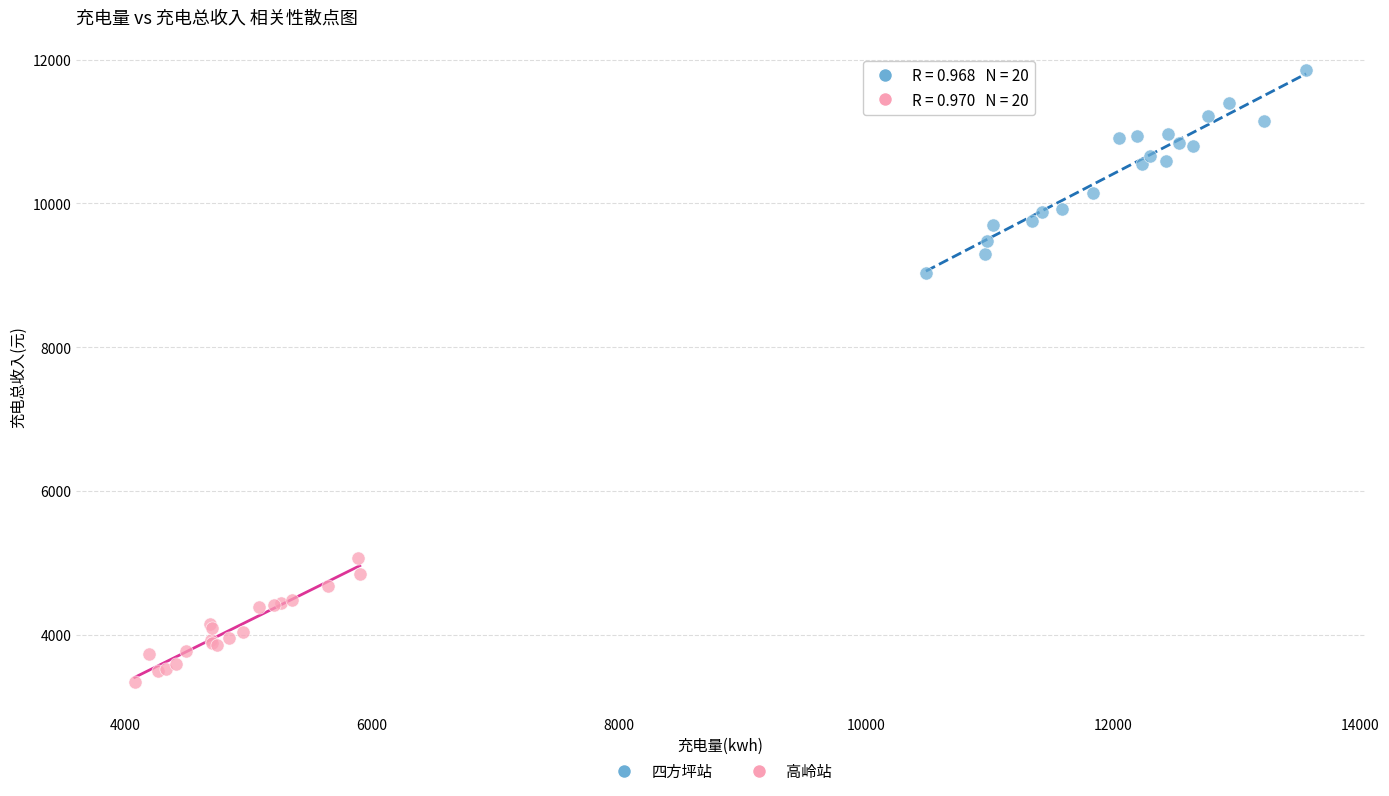

Which series reaches the maximum Y coordinate?

四方坪站